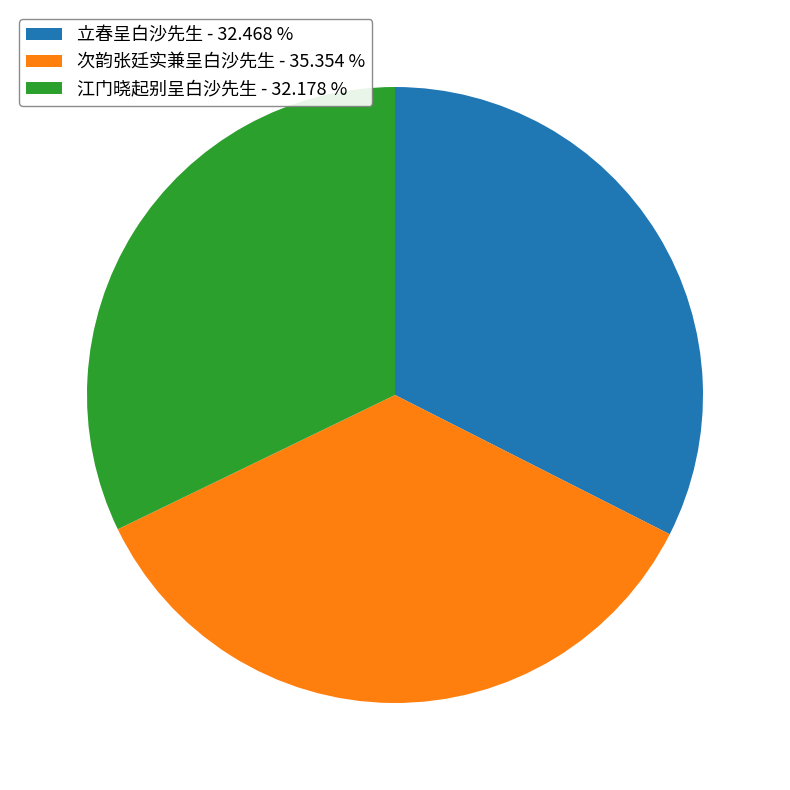

Is it true that 江门晓起别呈白沙先生 is 40% of the pie?

False